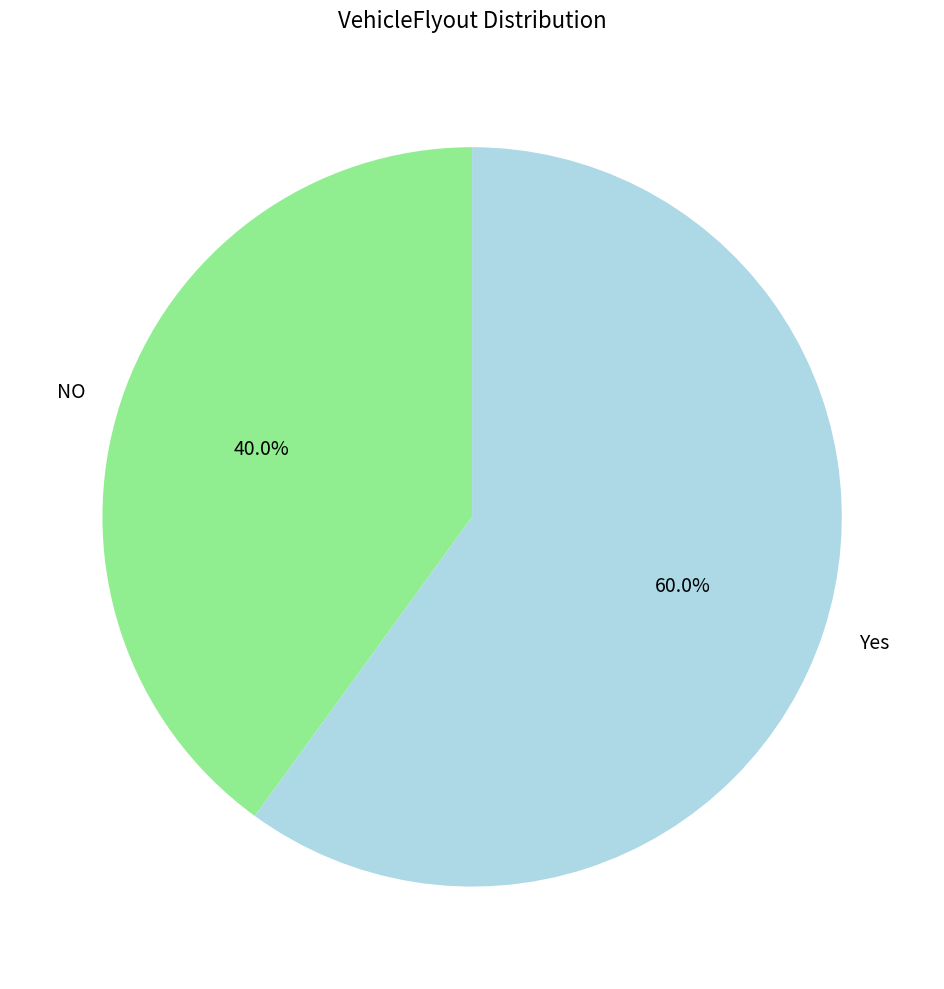

Between NO and Yes, which is larger?

Yes